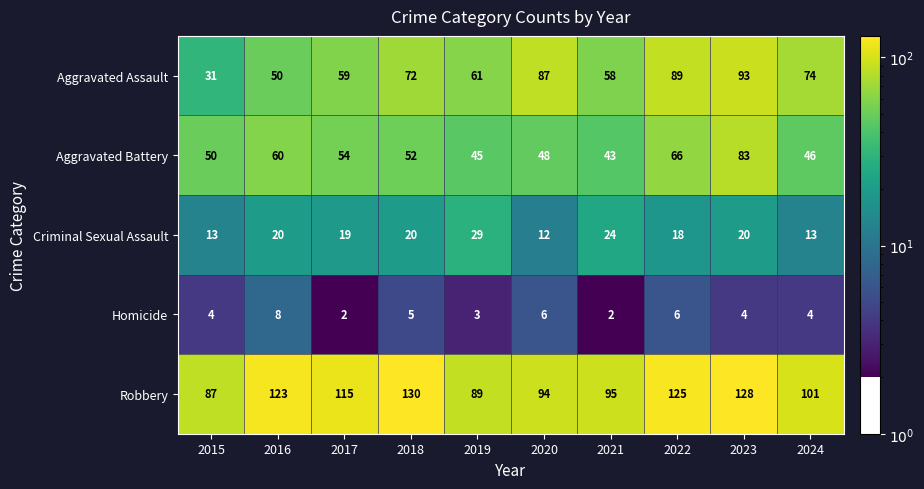

The value of Robbery at 2019 is 89. True or false?

True